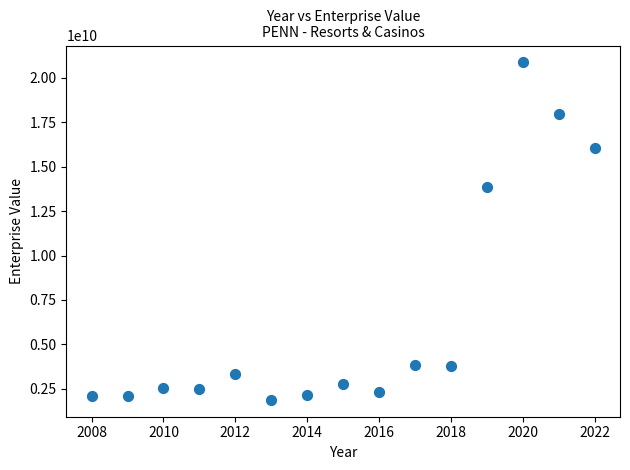

What is the range of X values (max minus min)?

14.0